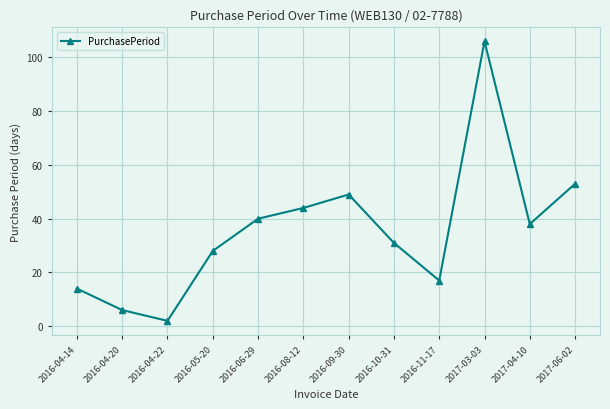

What is the difference between the values at 2017-06-02 and 2016-04-14?

39